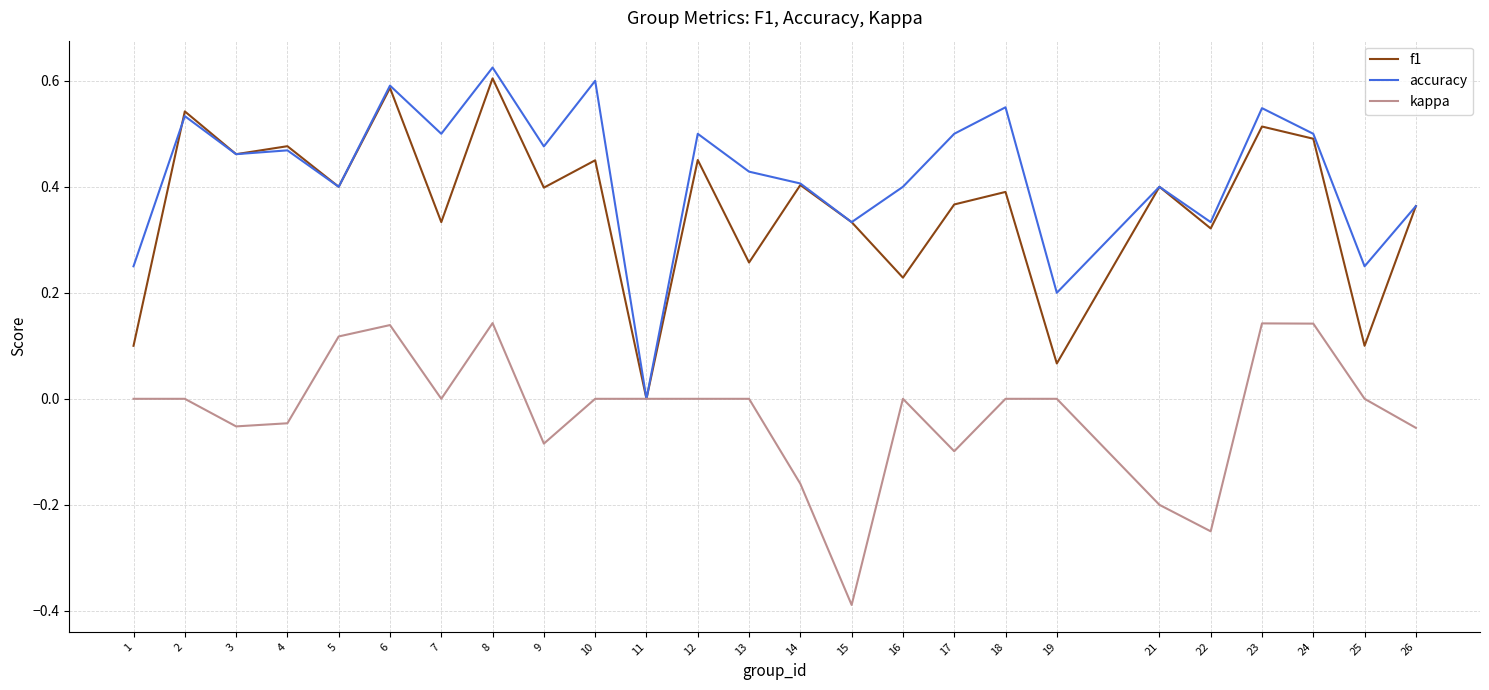

At which category is the sum across all series the highest?

8